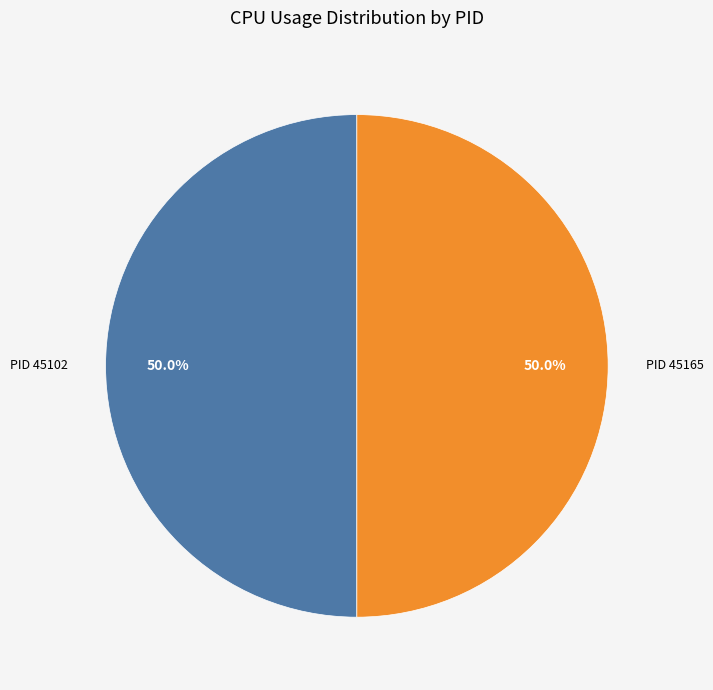

What is the total percentage of PID 45102 and PID 45165?

100.0%